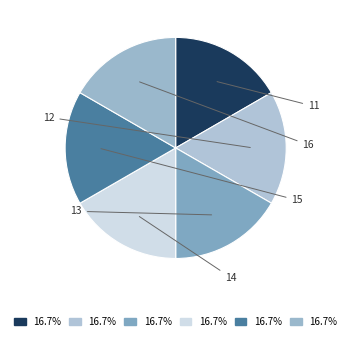

How much of the chart is everything except 13?

83.3%